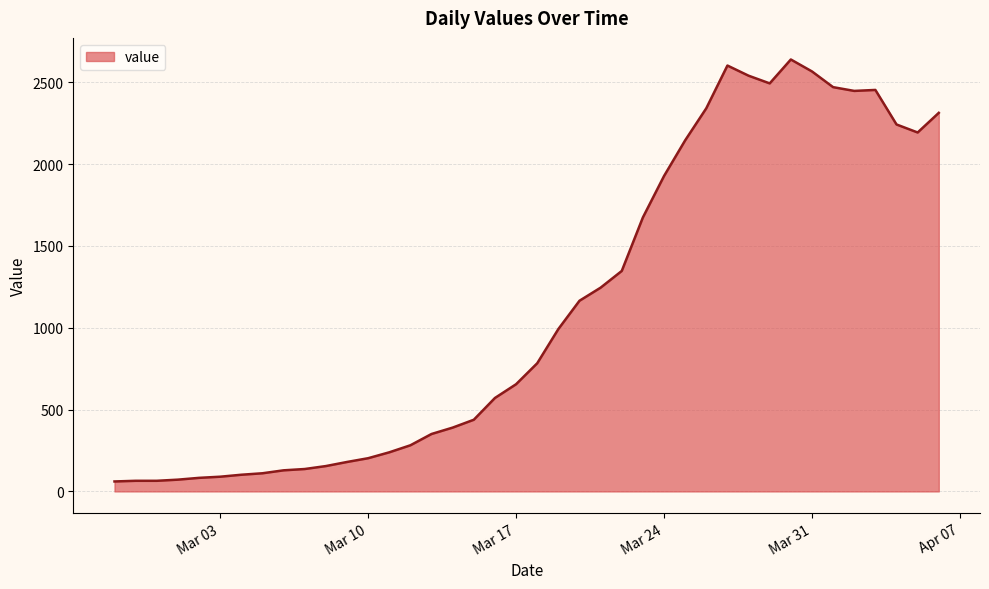

What is the greatest value displayed?

2639